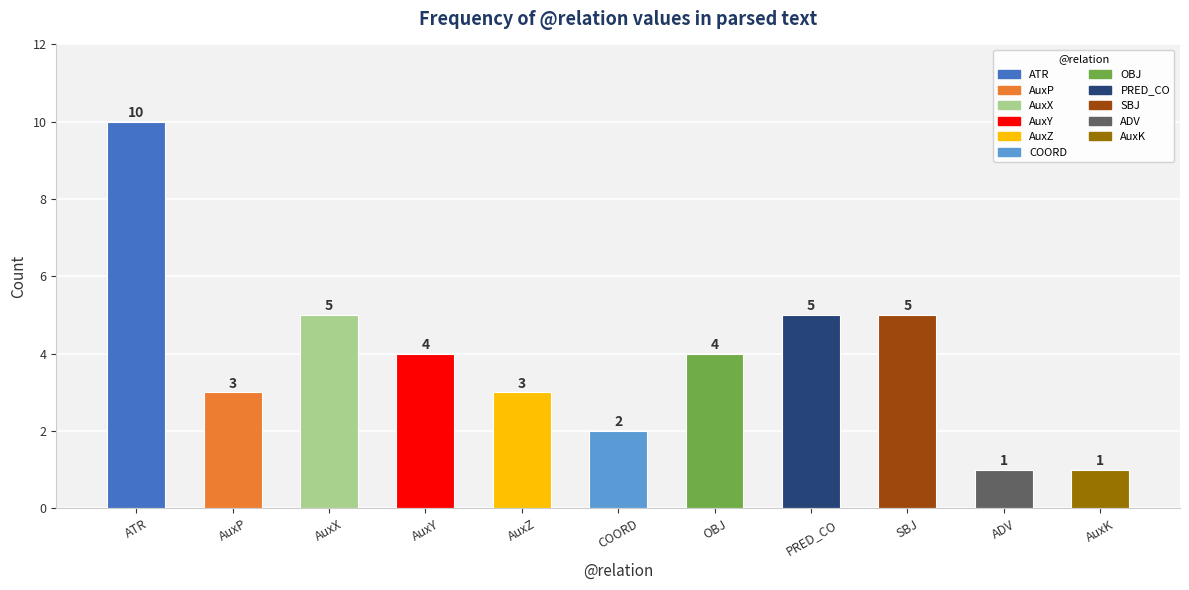

The chart shows a value of 10 at ATR. True or false?

True